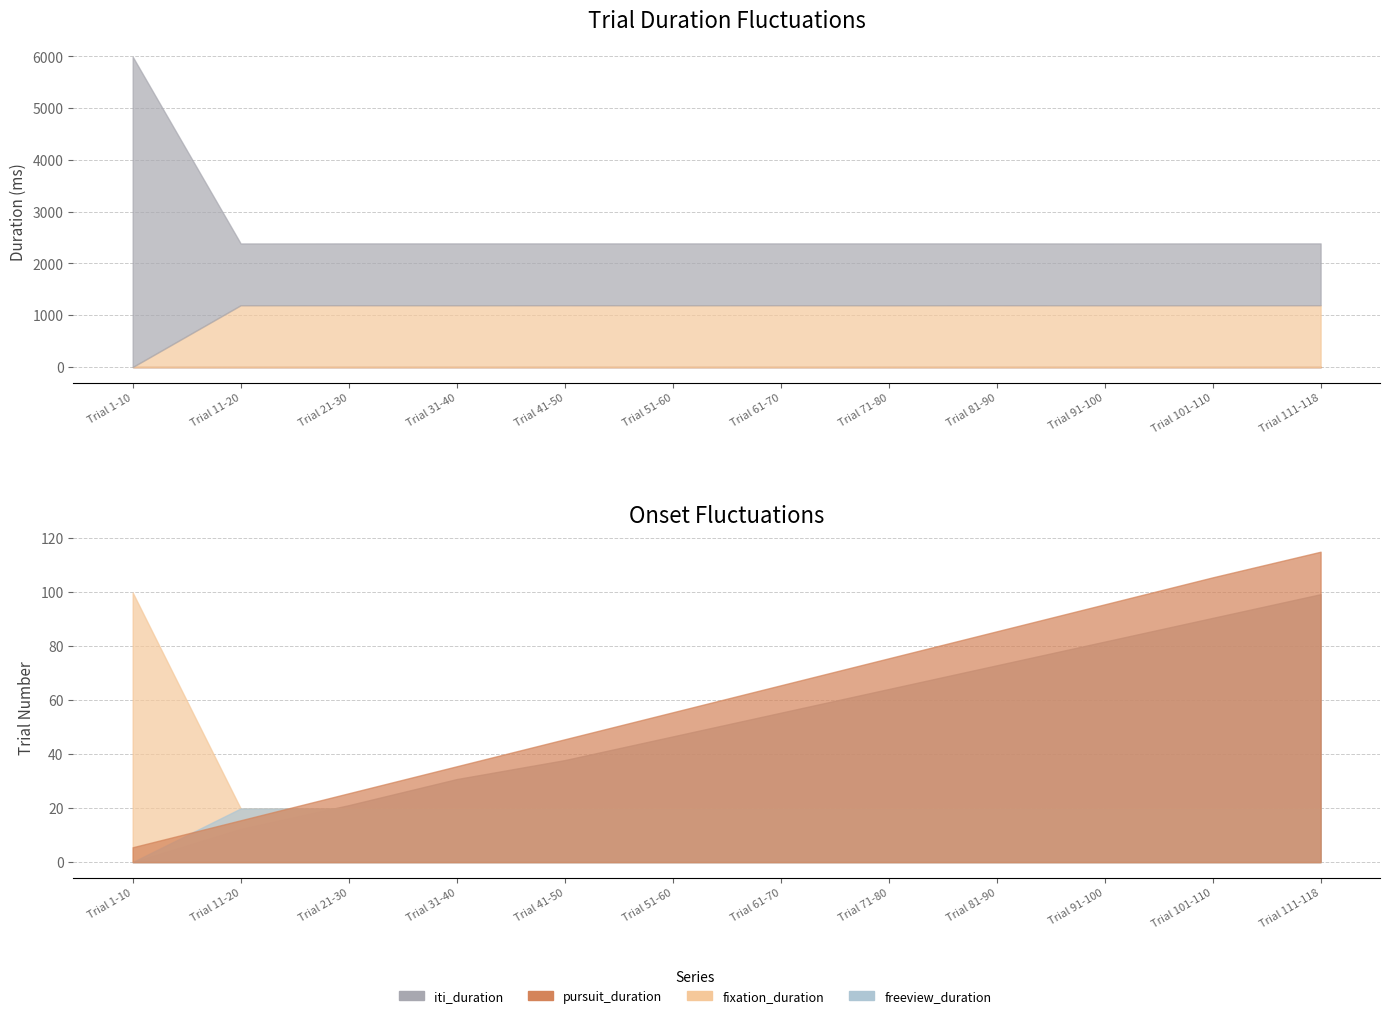

What is the value of the fixation_duration point at the 11th from the left?

1193